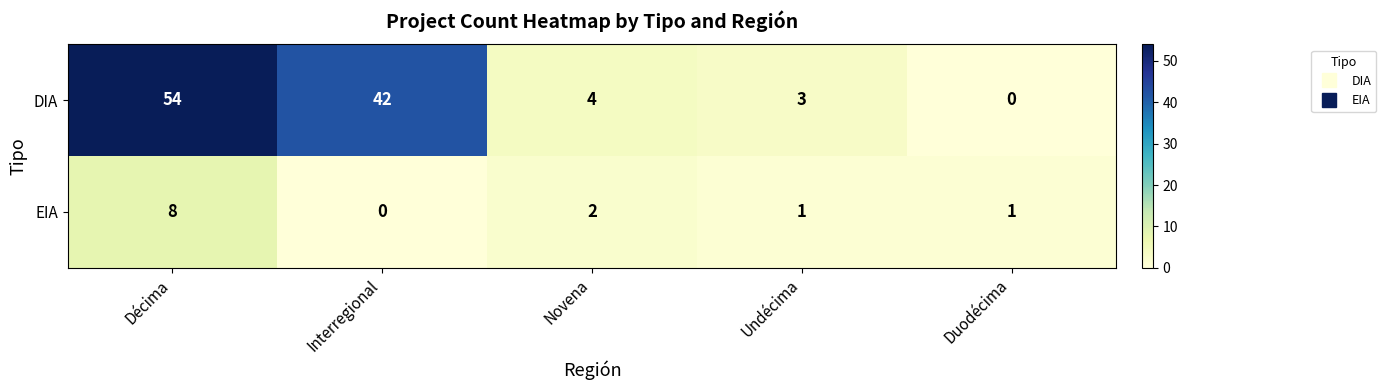

Between Interregional and Novena, which series saw the biggest shift?

DIA